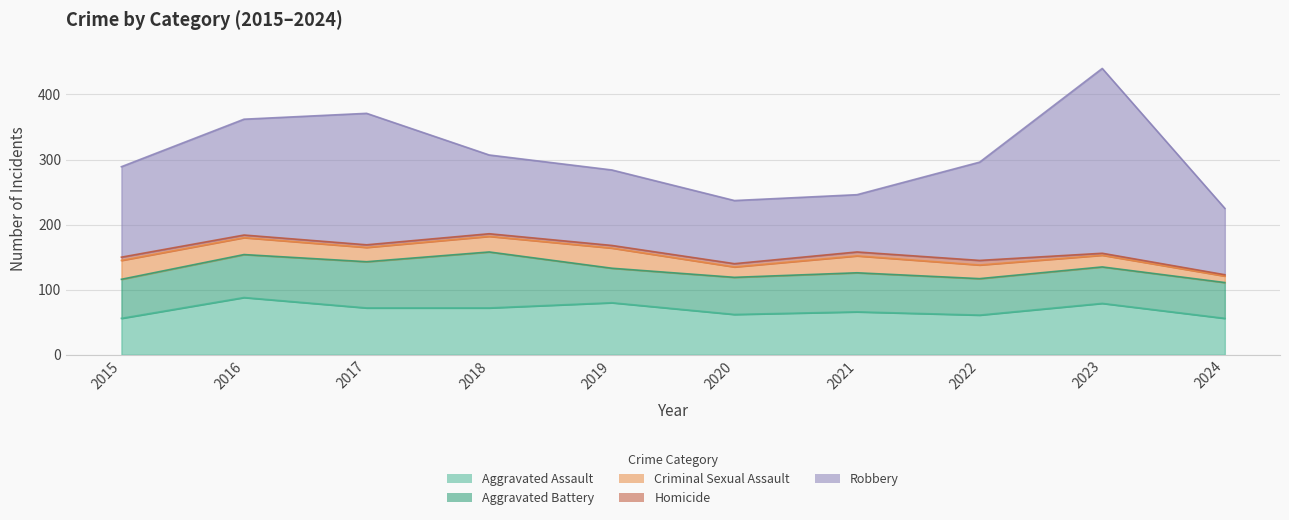

Reading right to left, transcribe all the data shown in this chart.

Aggravated Assault: 56	79	61	66	62	80	72	72	88	56
Aggravated Battery: 55	56	56	60	57	53	86	71	66	60
Criminal Sexual Assault: 10	18	21	26	16	31	24	22	26	29
Homicide: 2	3	7	6	5	4	4	4	4	5
Robbery: 102	284	151	88	97	116	121	202	178	139